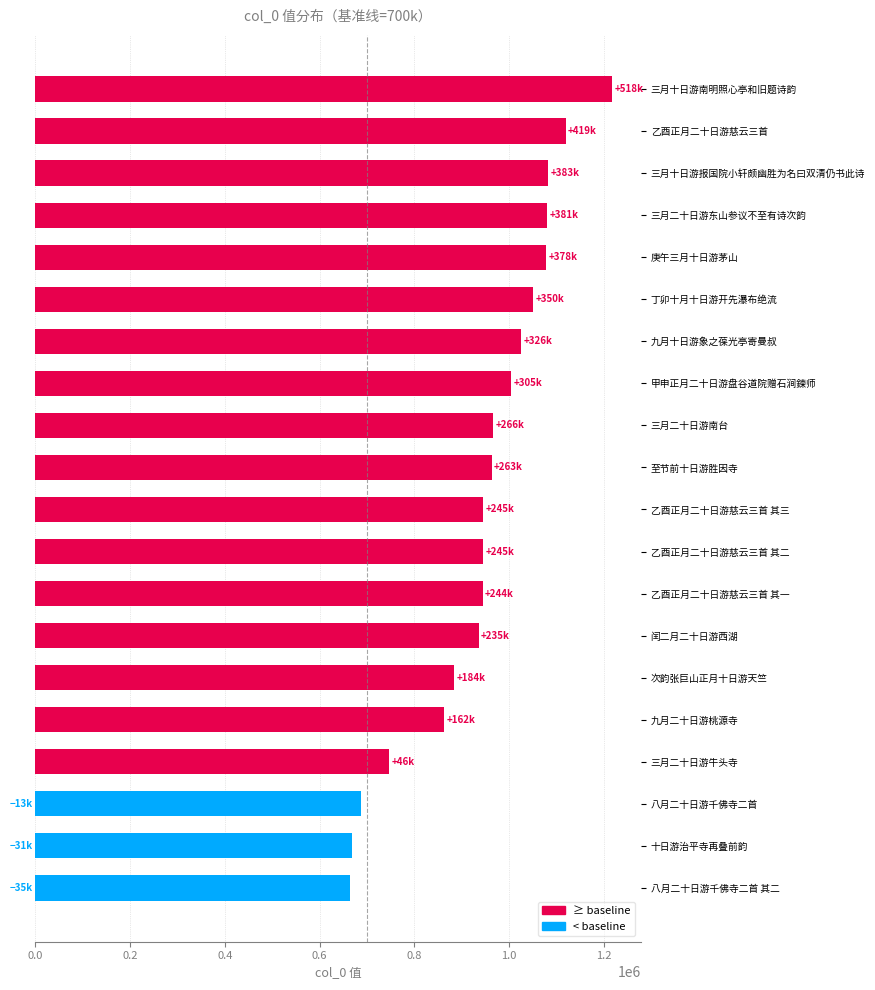

What is the change in value from 乙酉正月二十日游慈云三首 其三 to 八月二十日游千佛寺二首 其二?

-281357